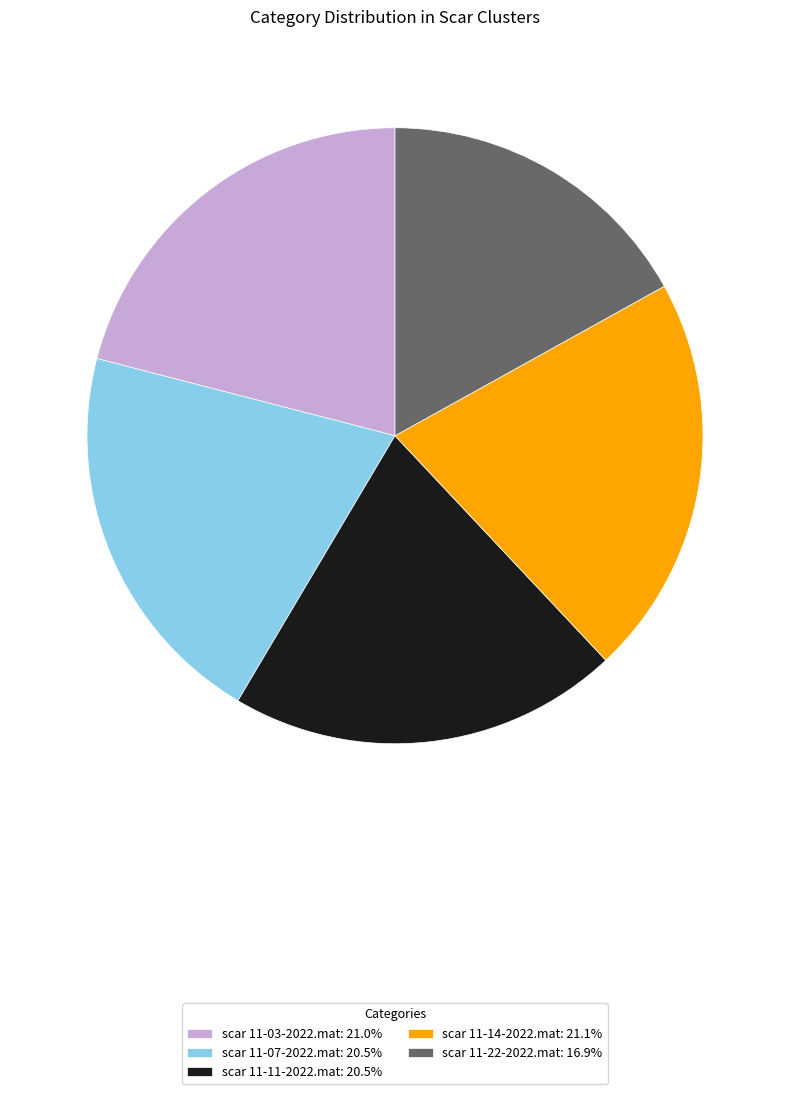

Is the sum of scar 11-03-2022.mat and scar 11-07-2022.mat greater than half?

No